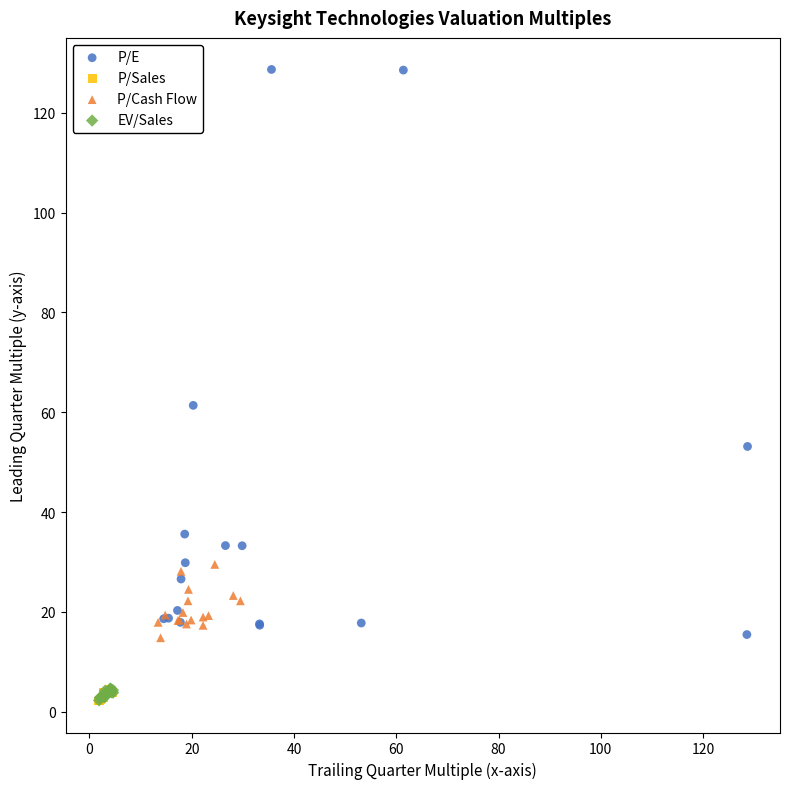

Which series contains the highest Y value?

P/E